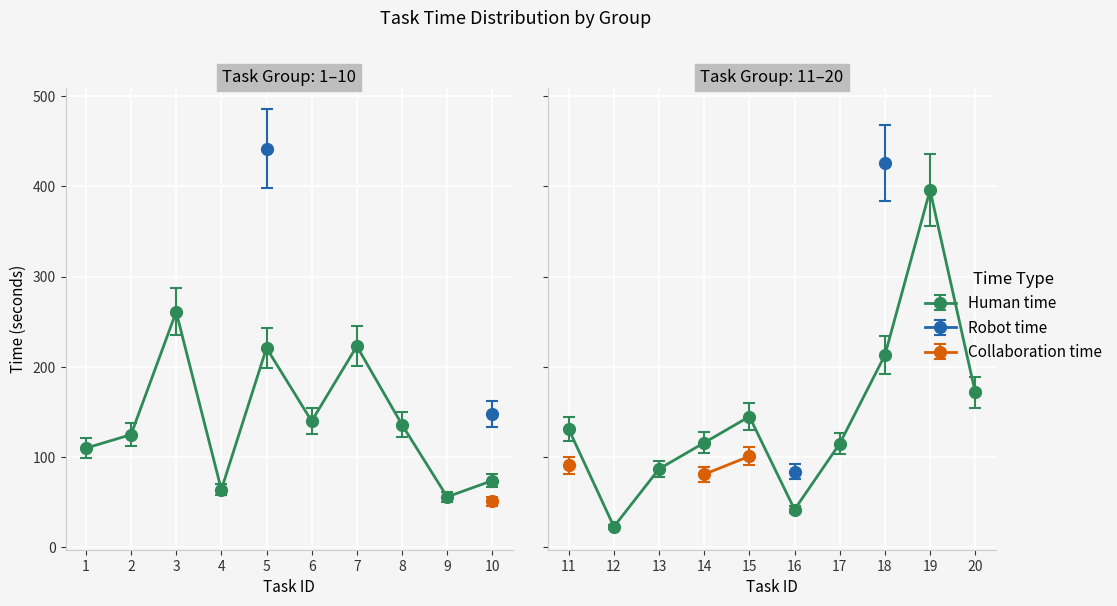

Which series has the widest spread of values?

Robot time